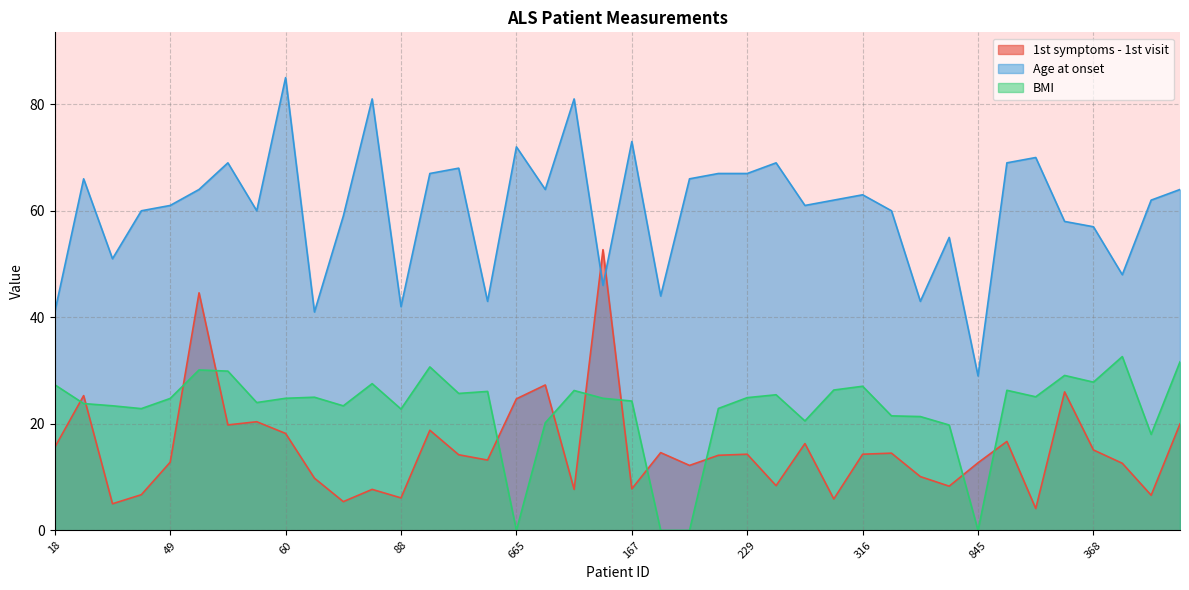

How many lines are shown in the chart?

3